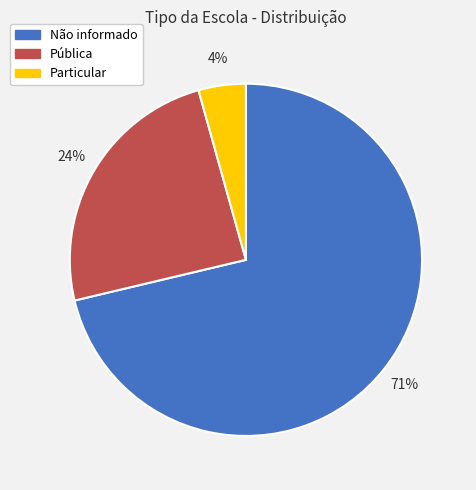

Which has a higher value, Não informado or Pública?

Não informado